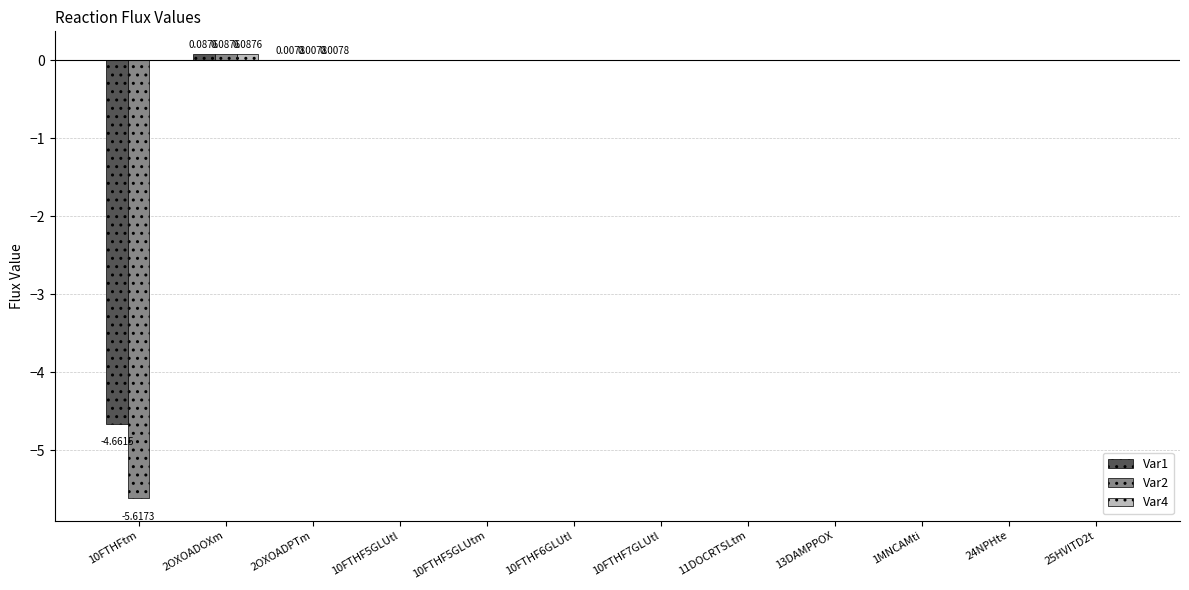

What is the sum of all Var1 values?

-4.6